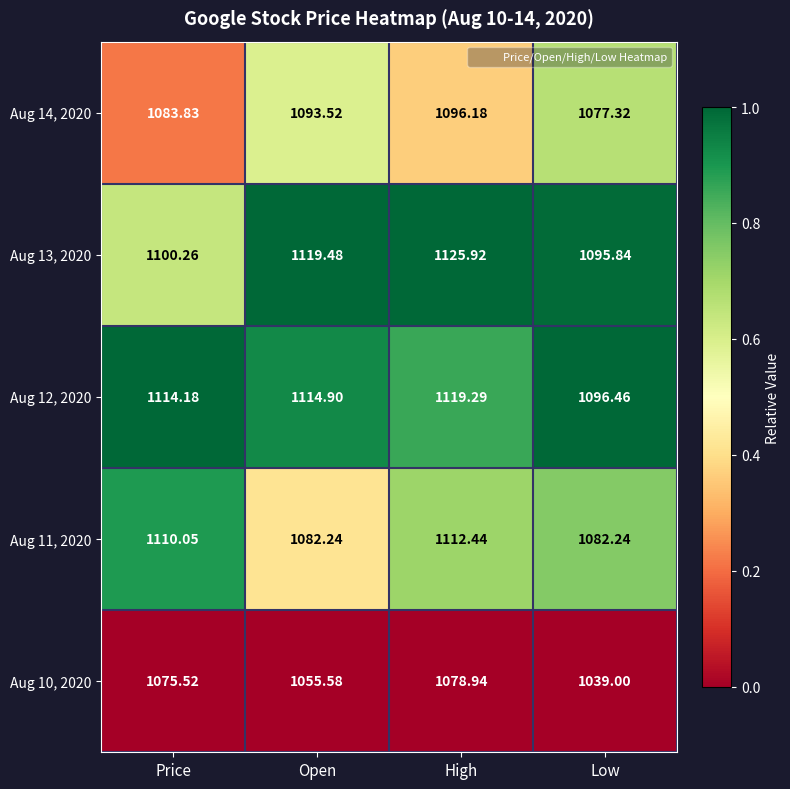

Rank the series at Low from lowest to highest value.

Aug 10, 2020, Aug 14, 2020, Aug 11, 2020, Aug 13, 2020, Aug 12, 2020